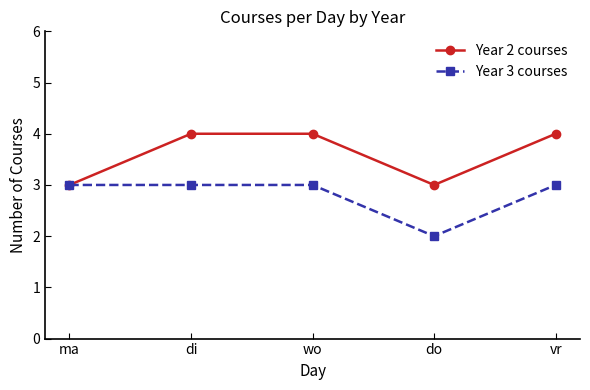

Is this an area chart (filled region under the line)?

No